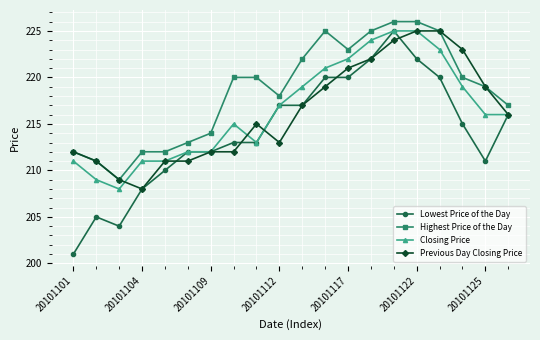

What is the lowest value of the Closing Price series?

208